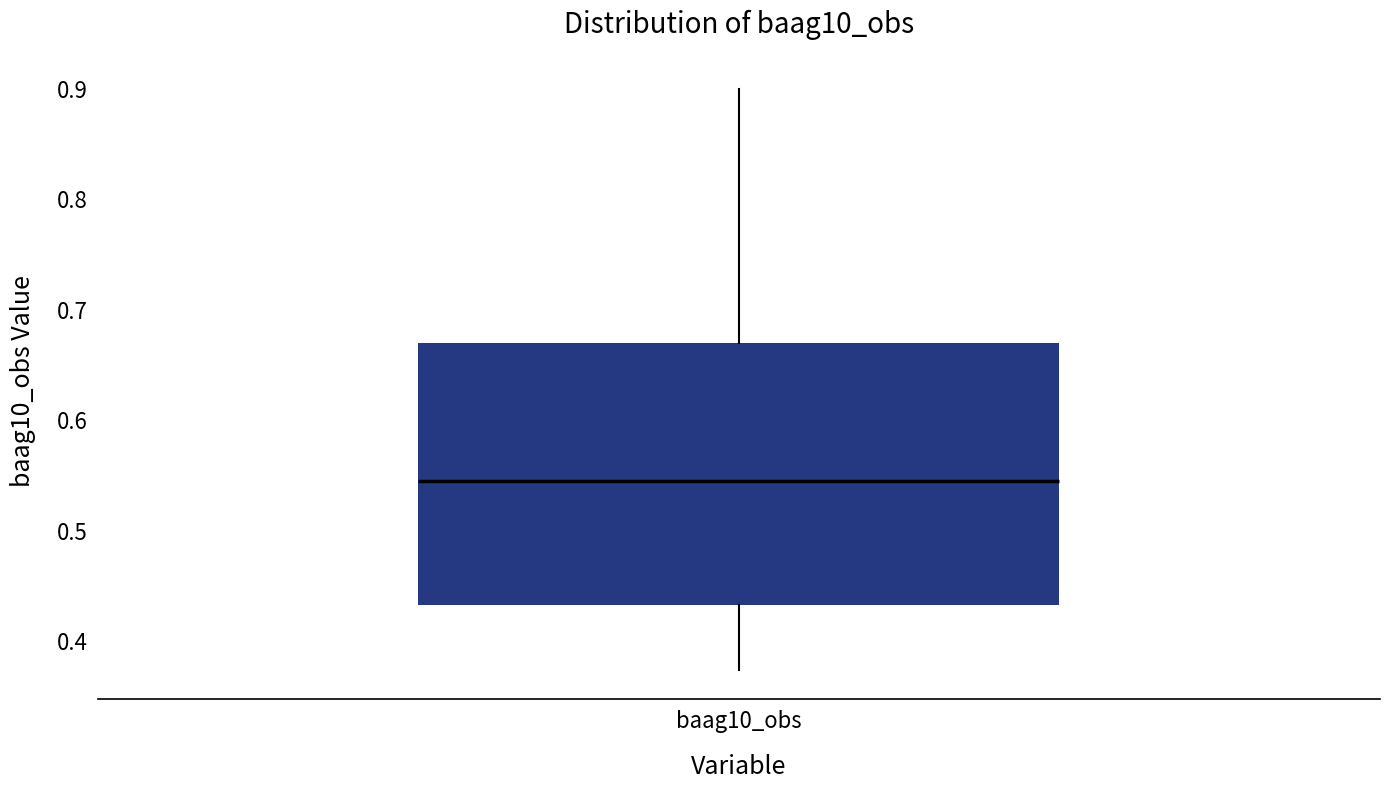

Transcribe this box plot: give where the median line is, the range the box spans, and where the two whiskers end, as read against the y-axis. The values are not printed on the chart, so give them approximately, as read against the axis.

median 0.54, box 0.43 to 0.67, whiskers 0.37 to 0.90